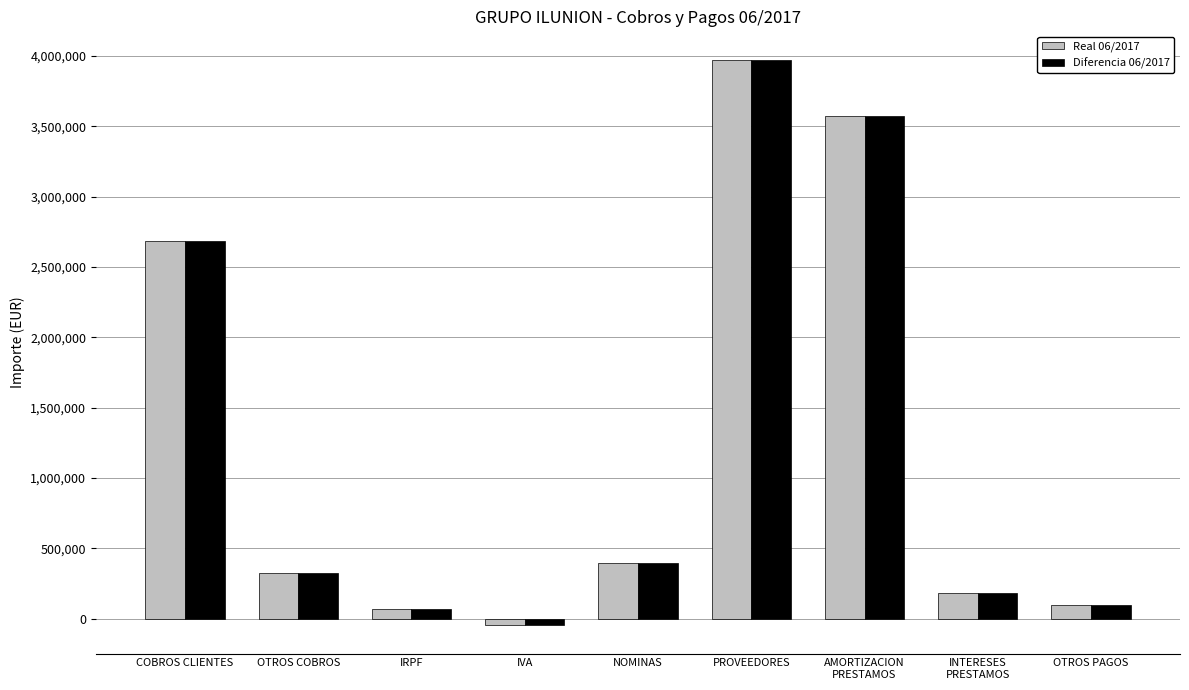

What is the average value of the Diferencia 06/2017 series?

1250170.6